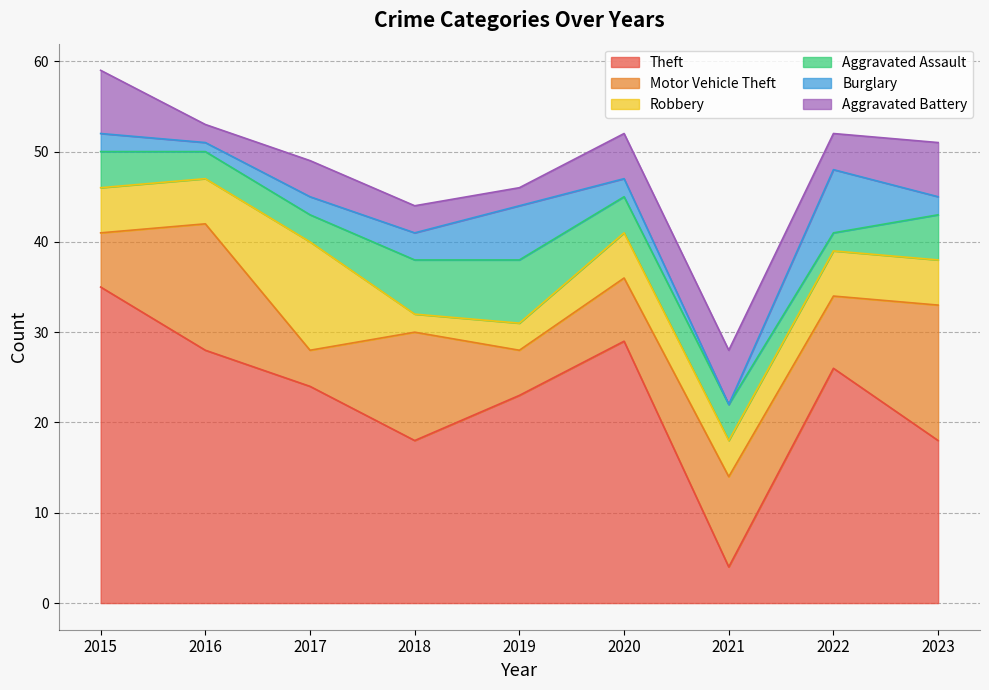

What is the difference between the second highest and minimum values in the Theft series?

25